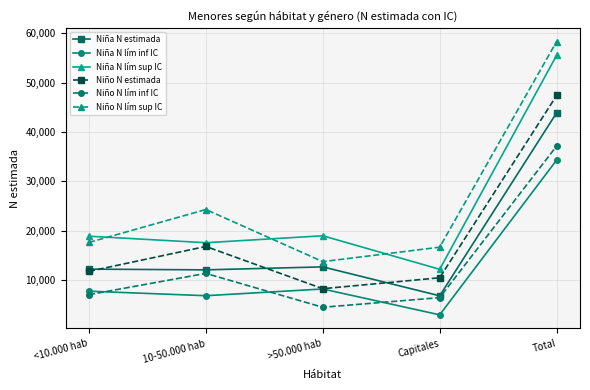

What is the average value of the Niña N lím sup IC series?

24641